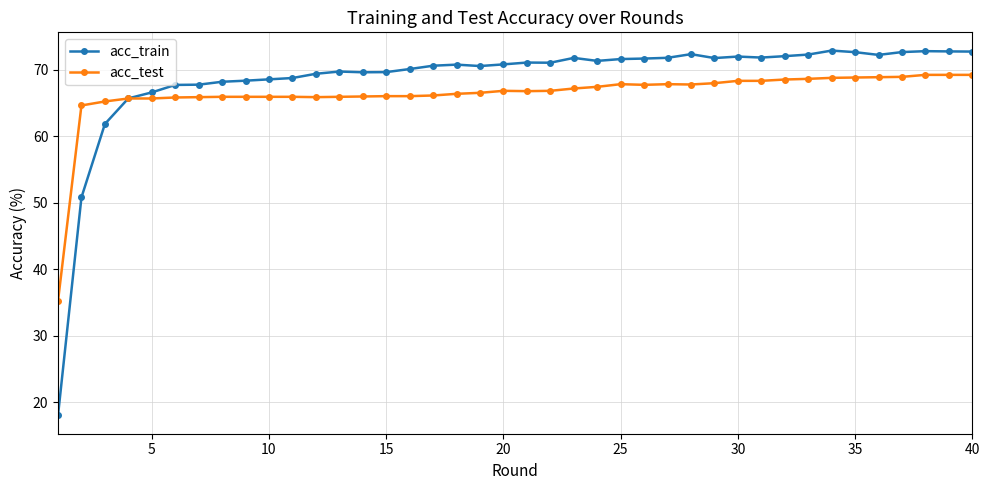

Which series has the widest spread of values?

acc_train